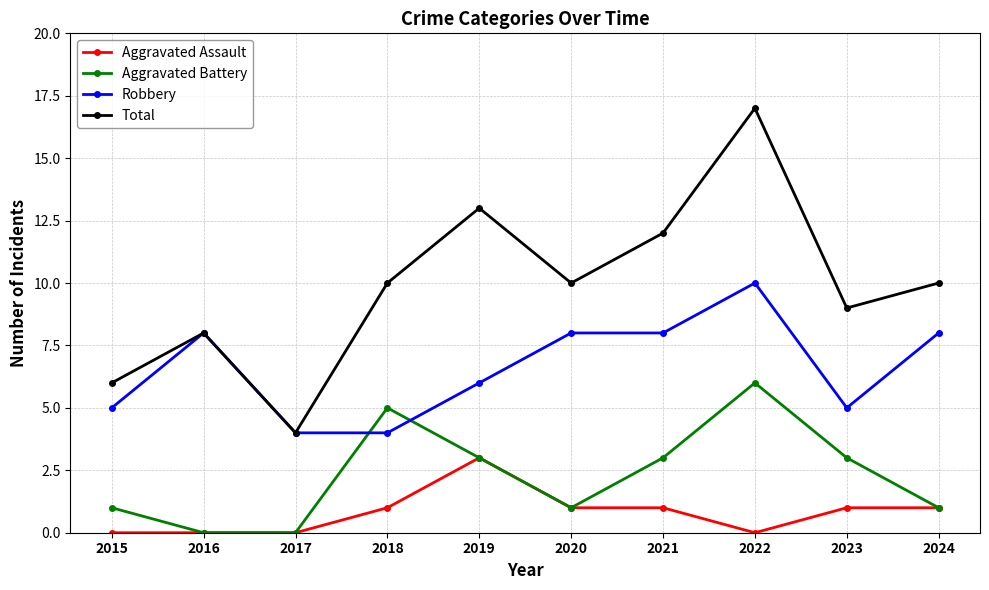

List the series in order of their overall mean, lowest first.

Aggravated Assault, Aggravated Battery, Robbery, Total